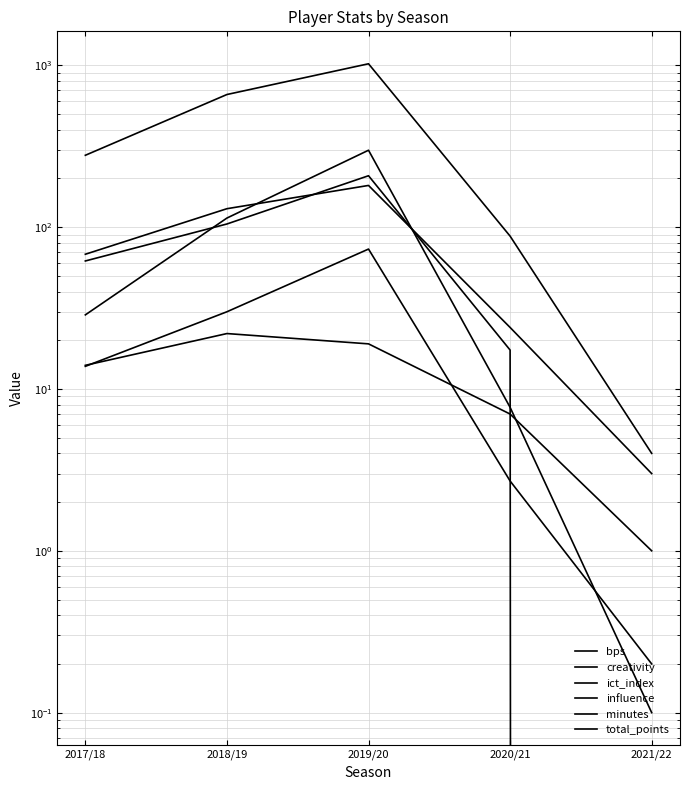

What is the label of the 2nd point from the left?

2018/19